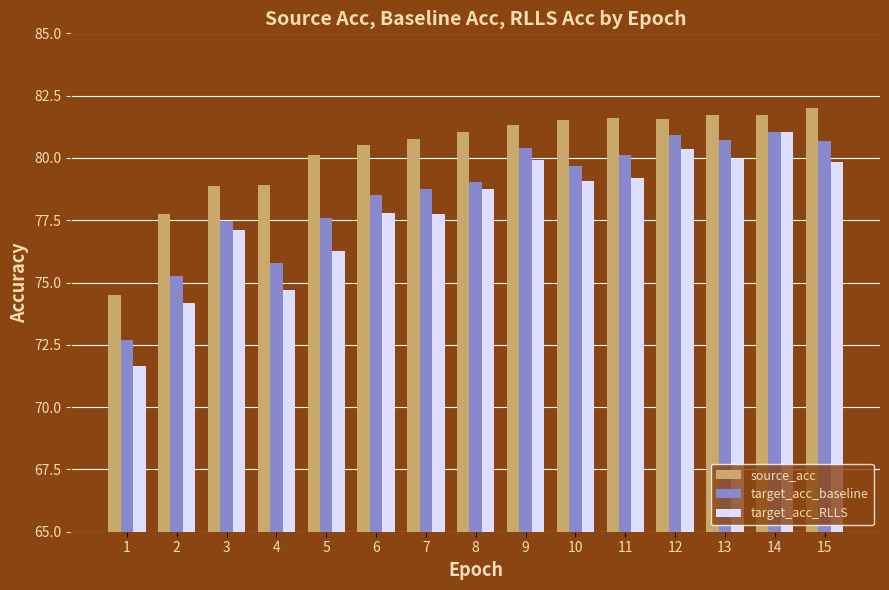

How many values in the target_acc_RLLS series exceed 78?

8